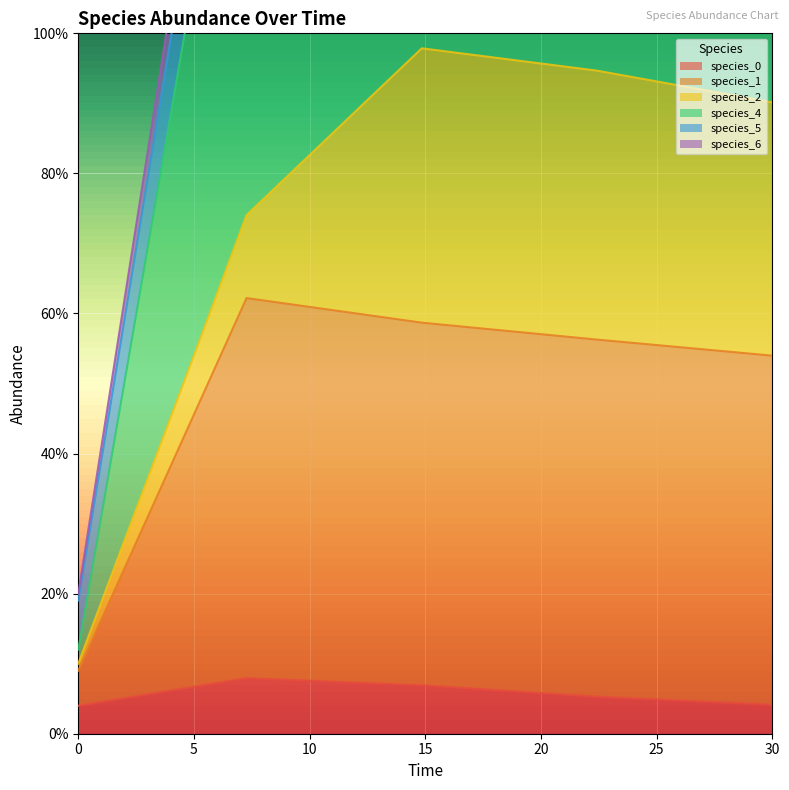

At which category does species_1 reach its first local peak?

7.272727272727273